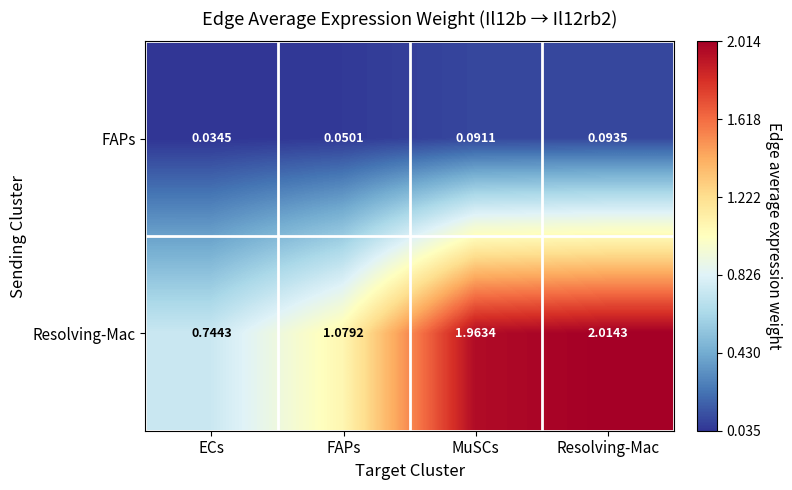

Which category has the lowest value across all series?

ECs